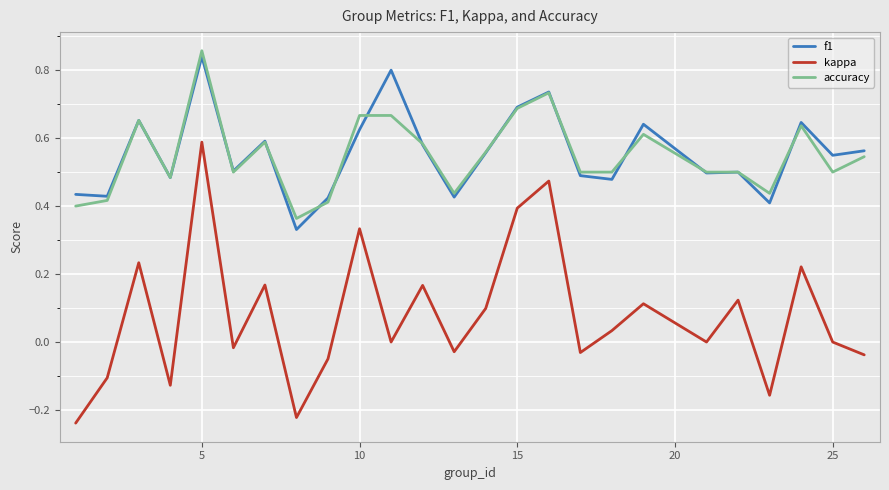

Which series has the largest range (max minus min)?

kappa